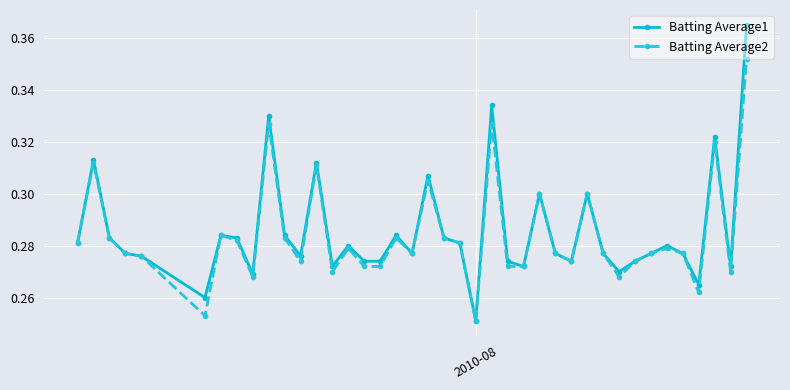

What is the difference between the maximum and minimum values in the Batting Average2 series?

0.1